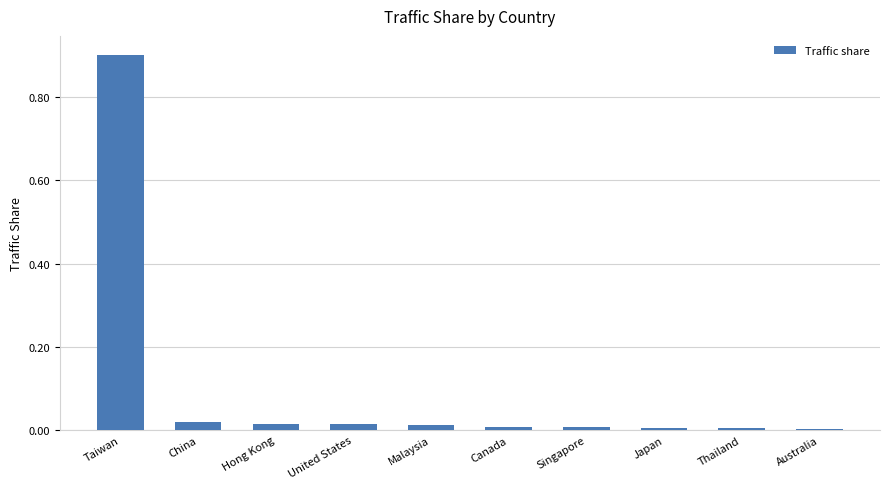

Is it true that the value at United States is 0.0?

True